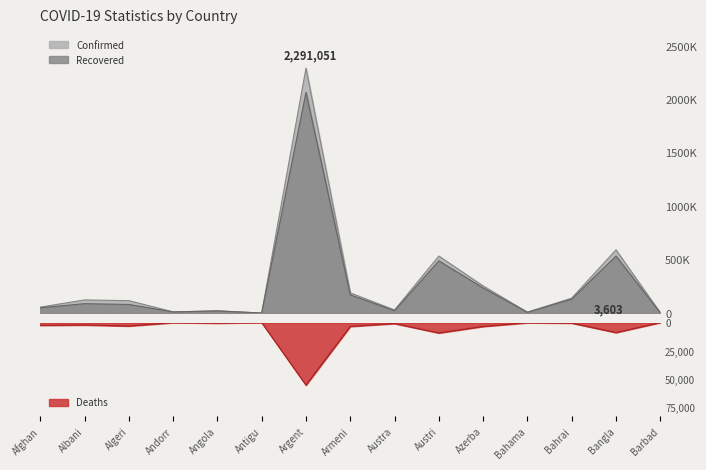

True or false: Confirmed has a value of 21961 at Angola.

True